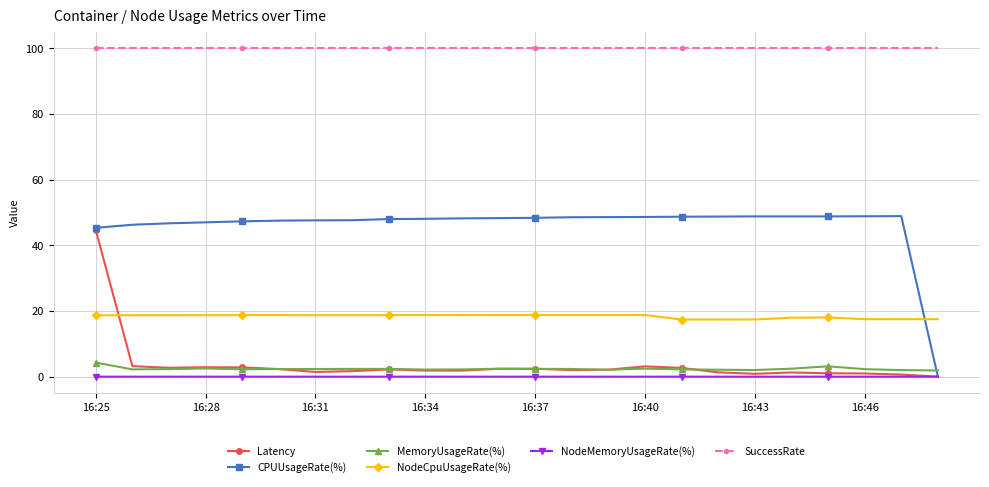

At how many categories does at least one series exceed 89?

24